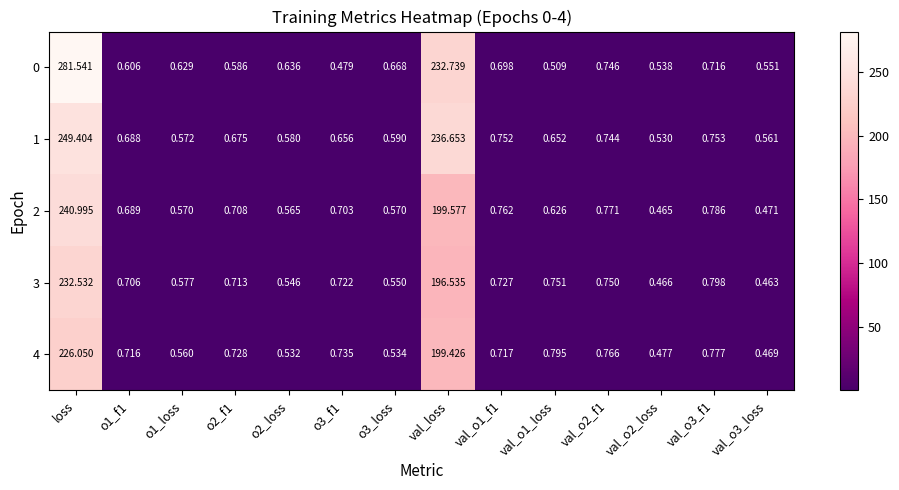

At which category is the sum across all series the highest?

loss